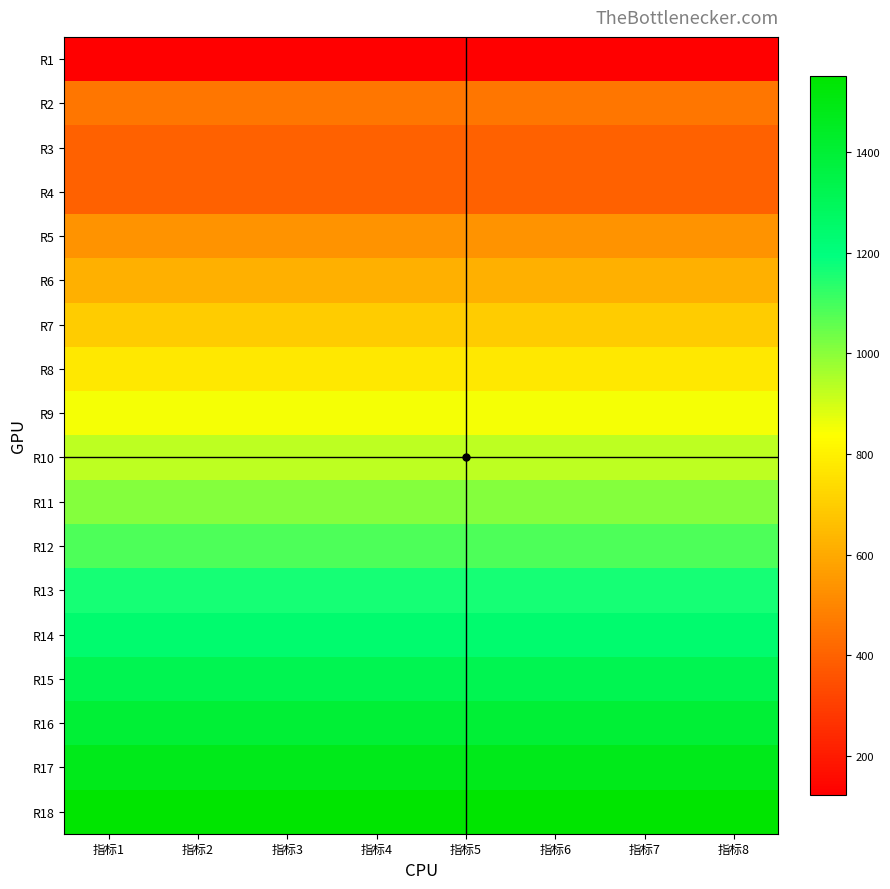

Count the number of categories in the chart.

8